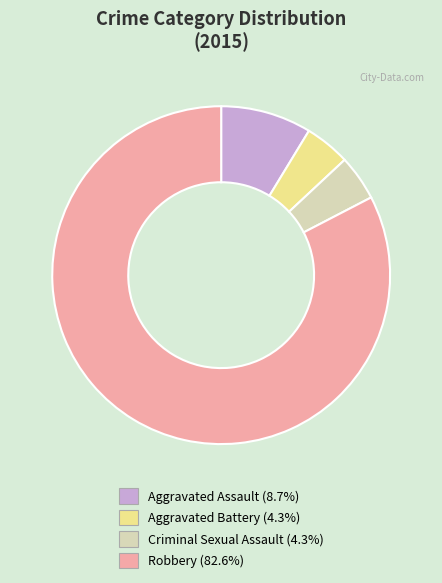

Count the number of slices in the pie.

4